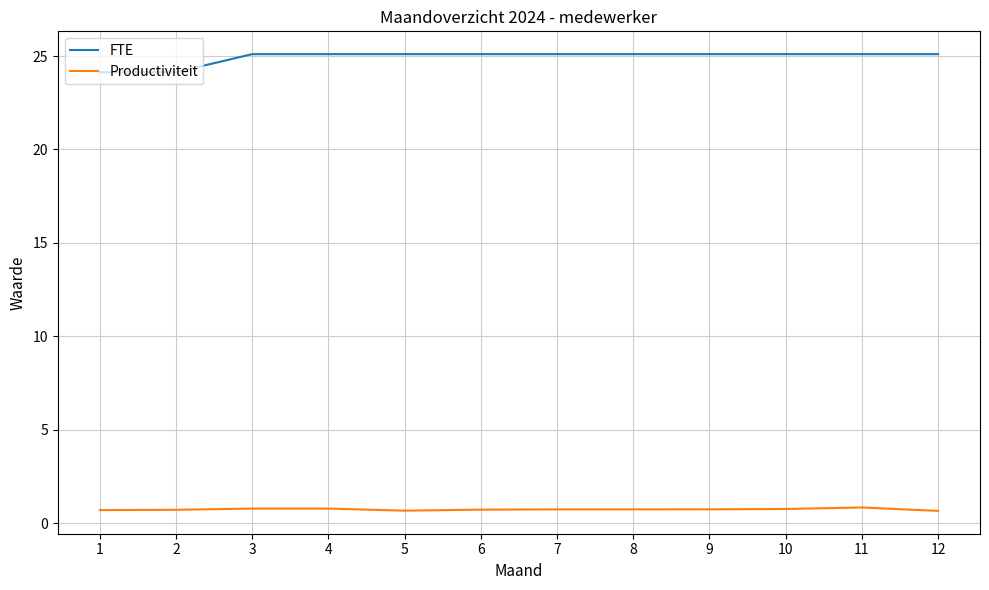

True or false: FTE and Productiviteit cross at least once.

False